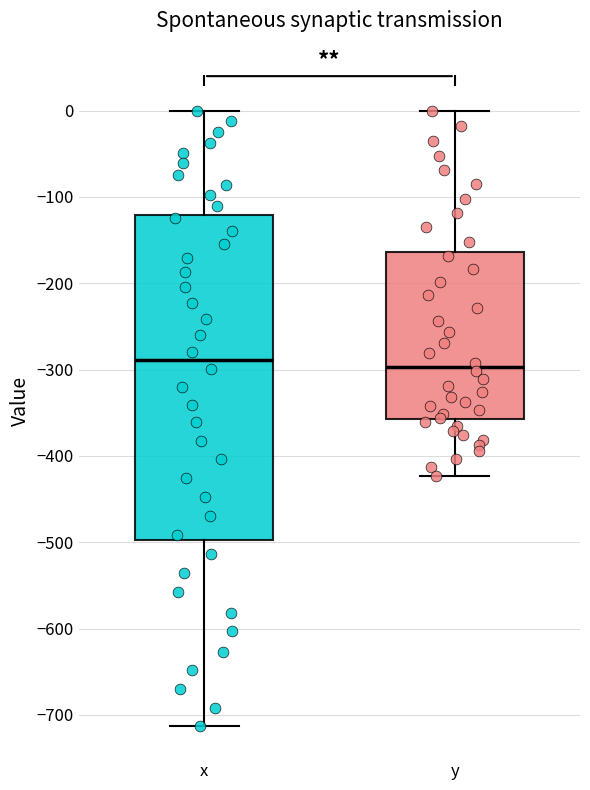

Reading left to right, read every box against the y-axis: the position of its median line, the range the box covers, and the ends of its whiskers. The values are not printed on the chart, so give them approximately, as read against the axis.

x: median -290, box -500 to -120, whiskers -710 to 0
y: median -300, box -360 to -160, whiskers -420 to 0